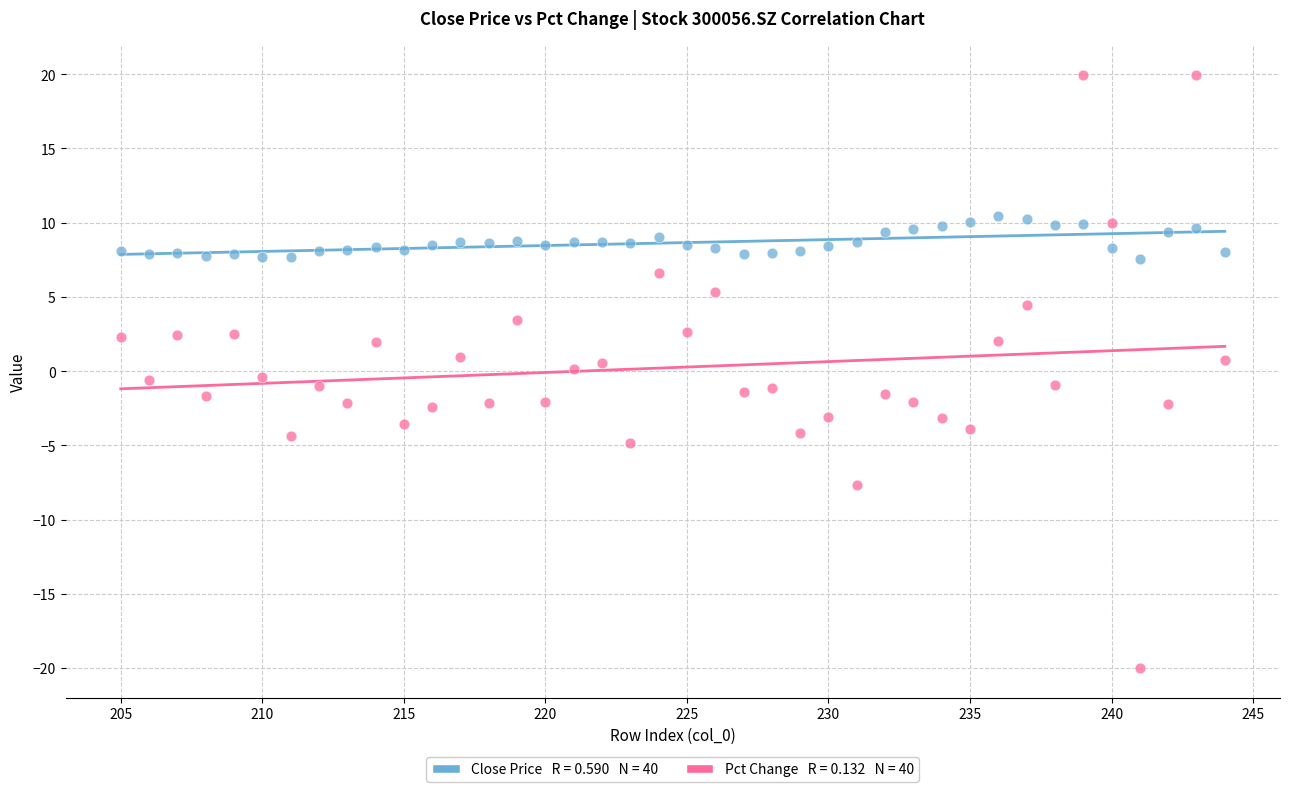

Across all data points, what is the range of Y values (max minus min)?

40.0